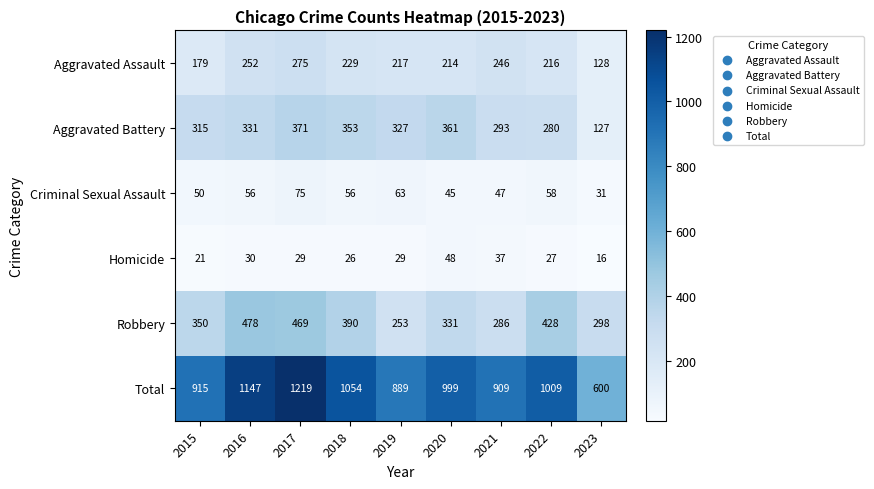

What is the minimum value shown in the chart?

16